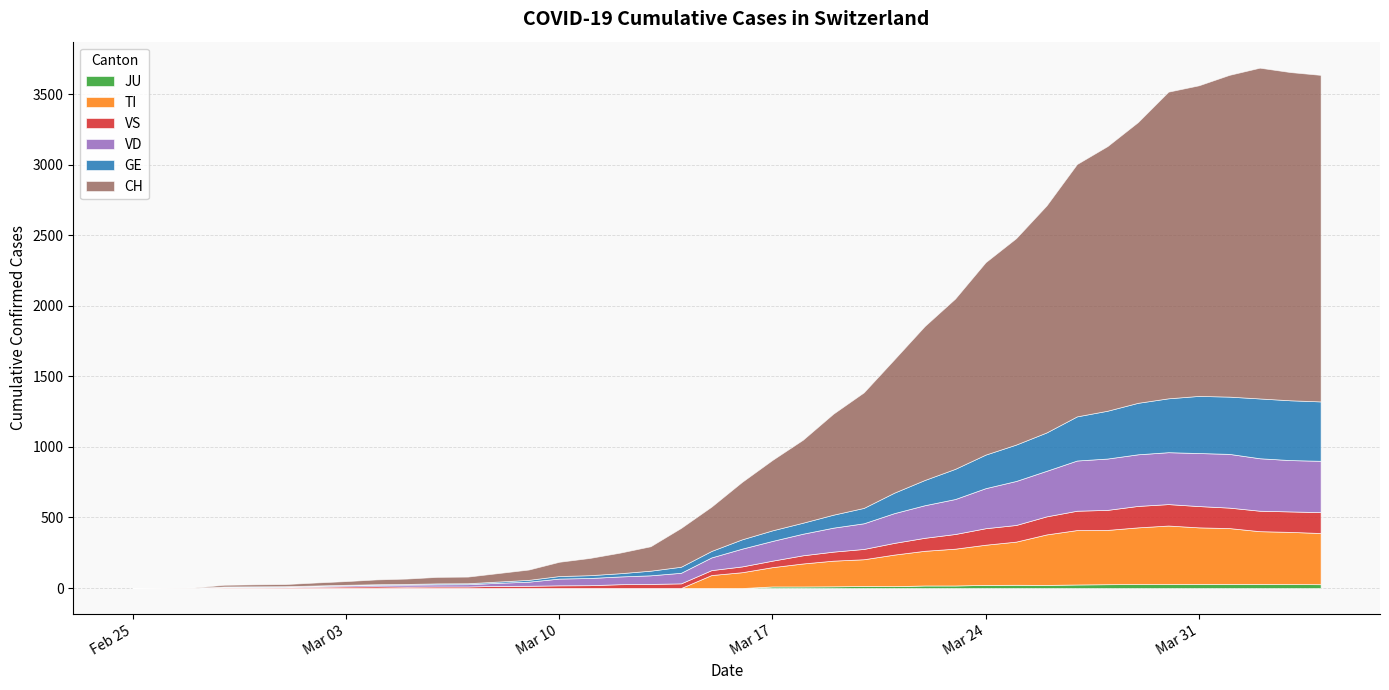

True or false: CH has more than 0 interior local peaks.

True